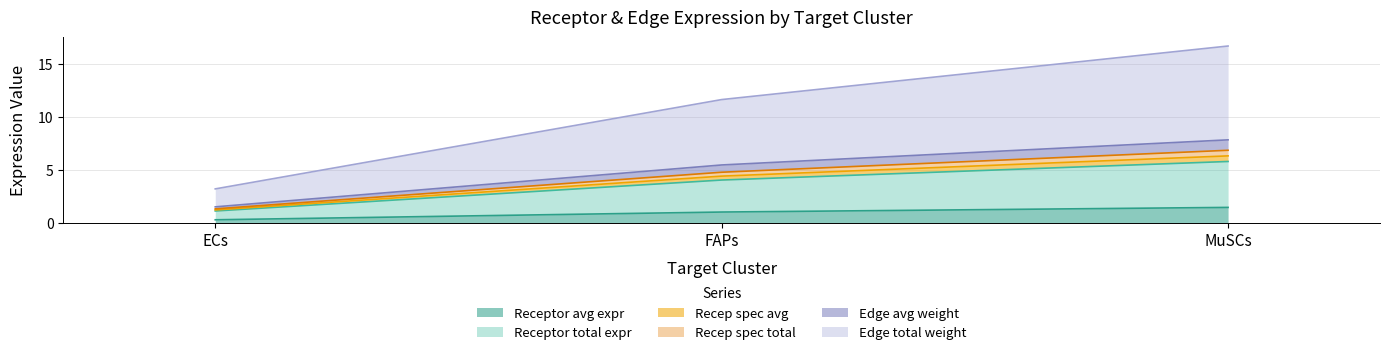

Which label corresponds to the largest value in the chart?

MuSCs